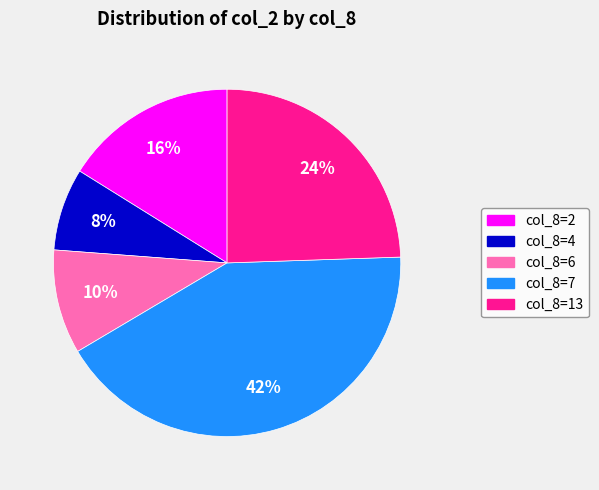

Is there any slice that represents more than half of the pie?

No